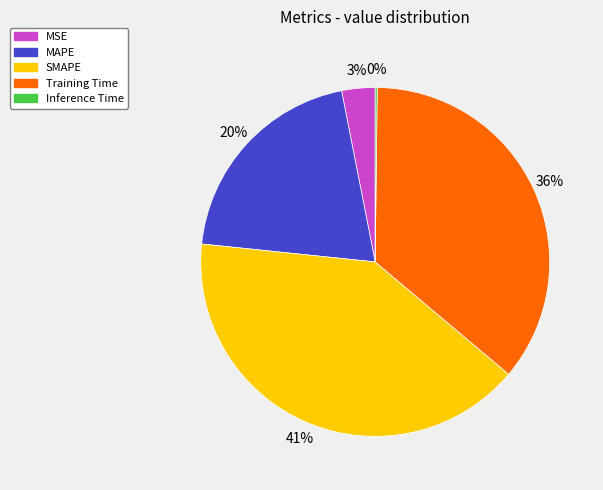

Which has a higher value, MAPE or SMAPE?

SMAPE